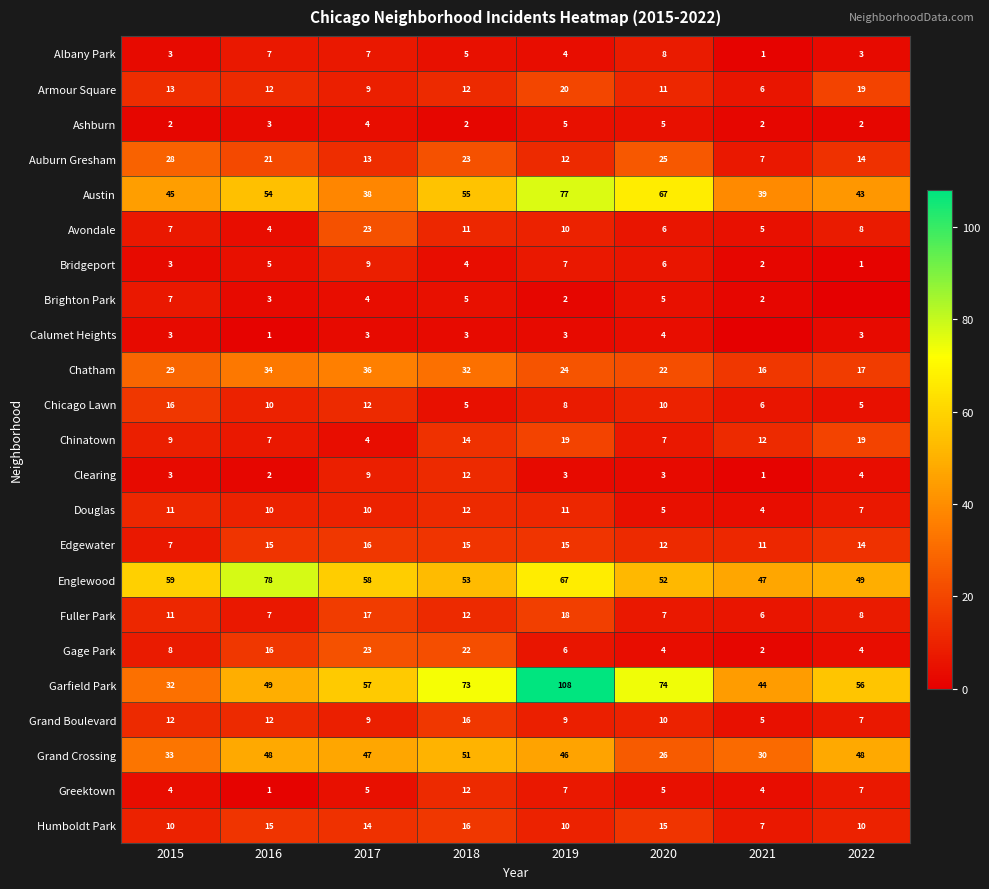

Which category has the highest value across all series?

2019